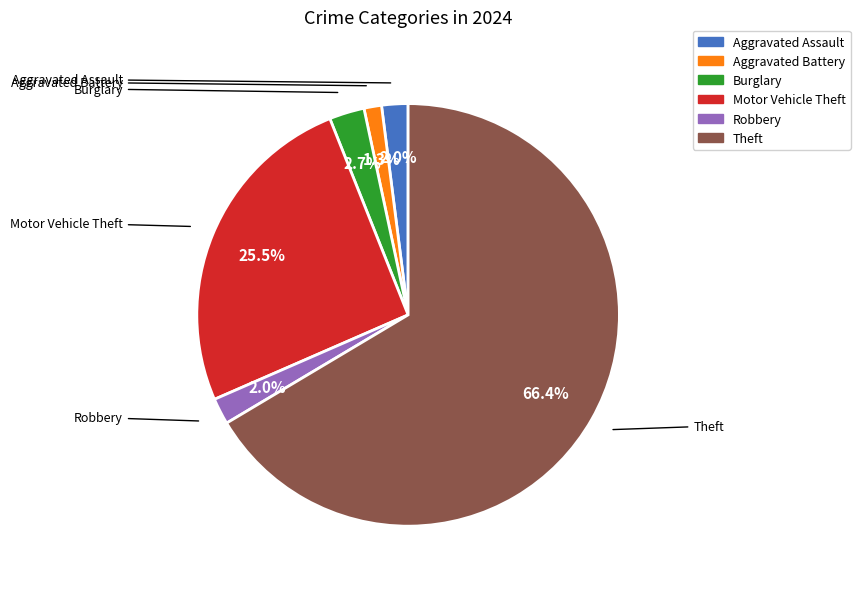

To the nearest percent, what is the average slice percentage?

17%